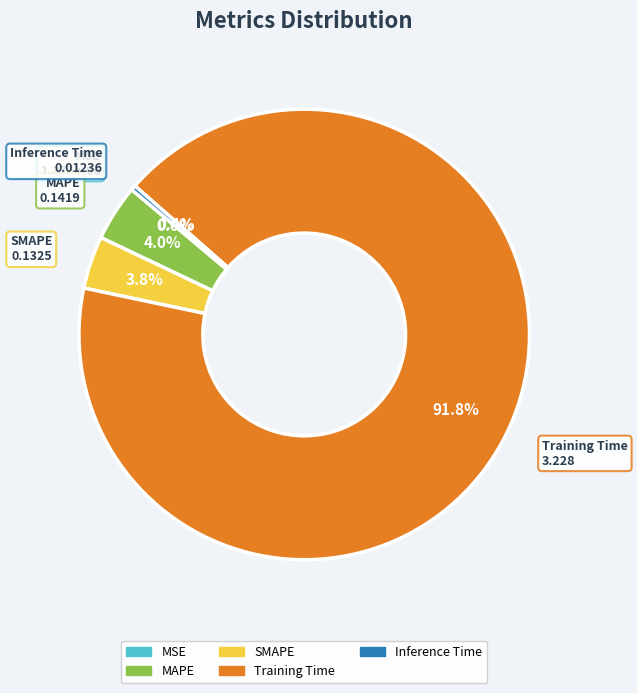

Combined, what portion of the pie is Training Time and SMAPE?

95.6%